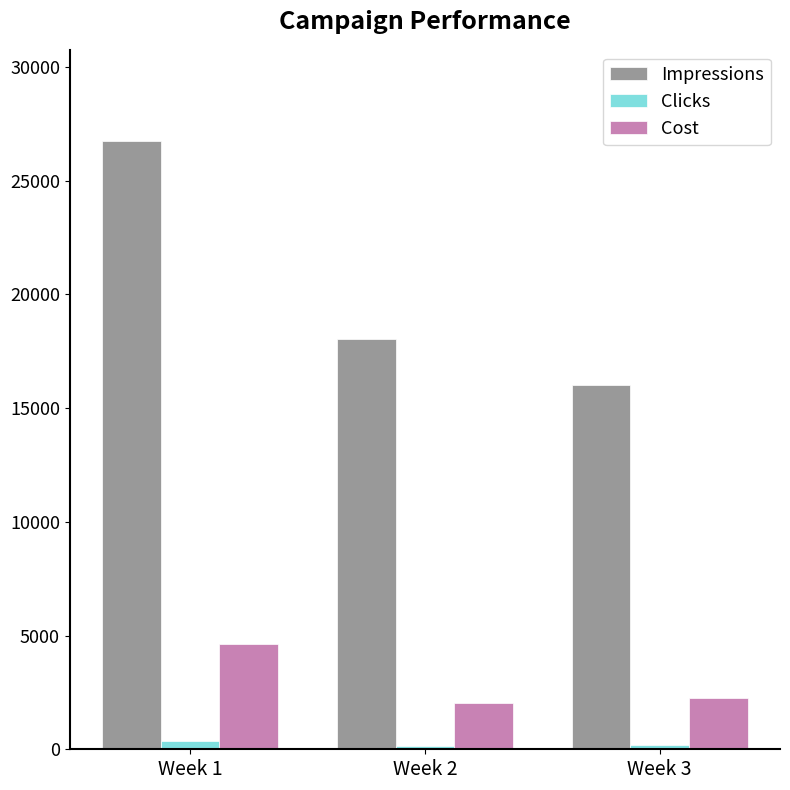

Which category has the lowest value in the Impressions series?

Week 3